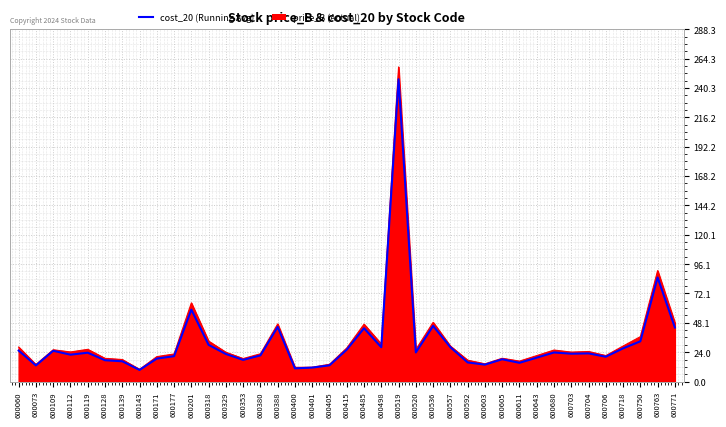

Which label corresponds to the largest value in the chart?

600519